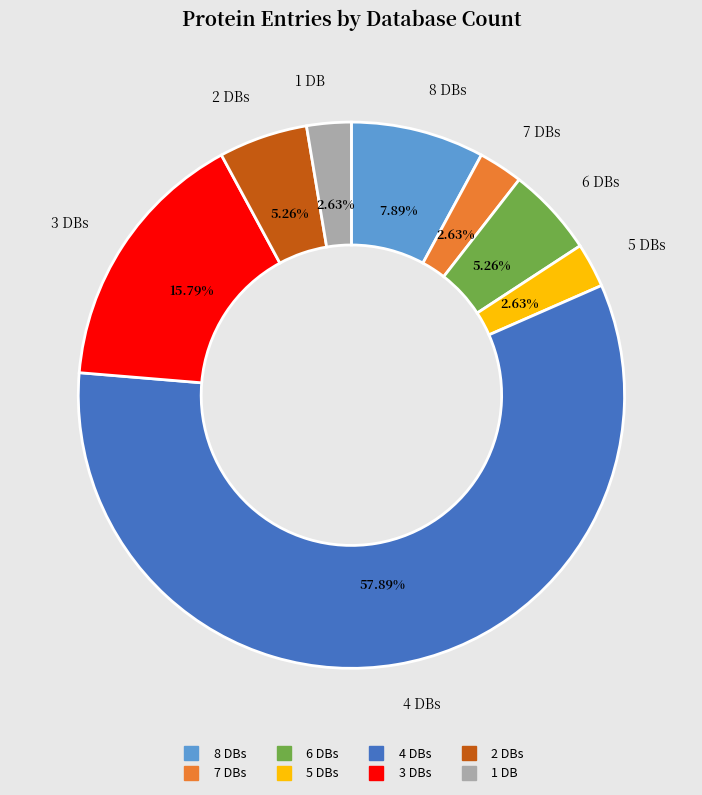

Is there any slice that represents more than half of the pie?

Yes